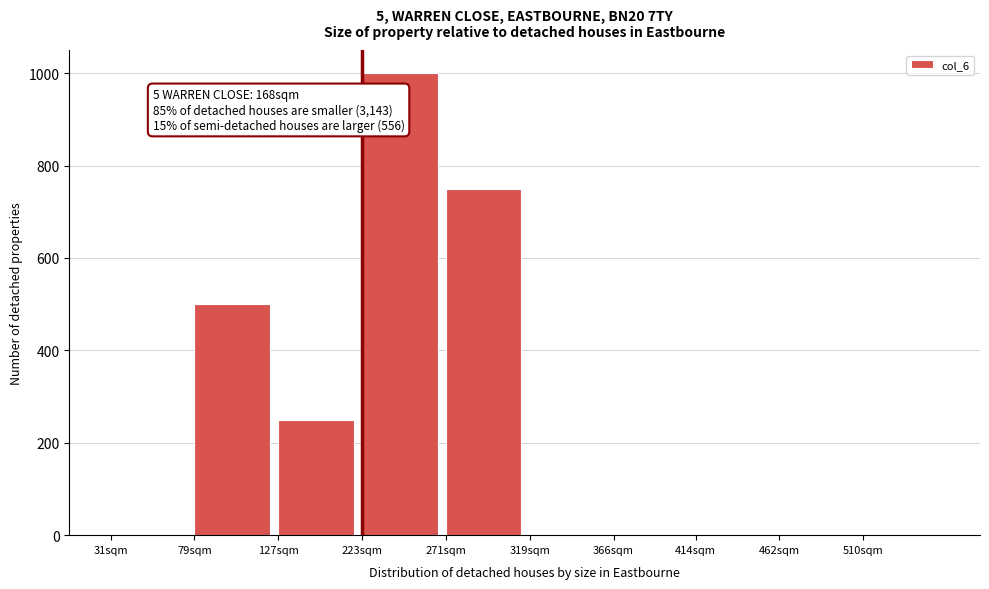

Reading left to right, what are all the values shown in this chart?

31sqm=0	79sqm=500	127sqm=250	223sqm=1000	271sqm=750	319sqm=0	366sqm=0	414sqm=0	462sqm=0	510sqm=0